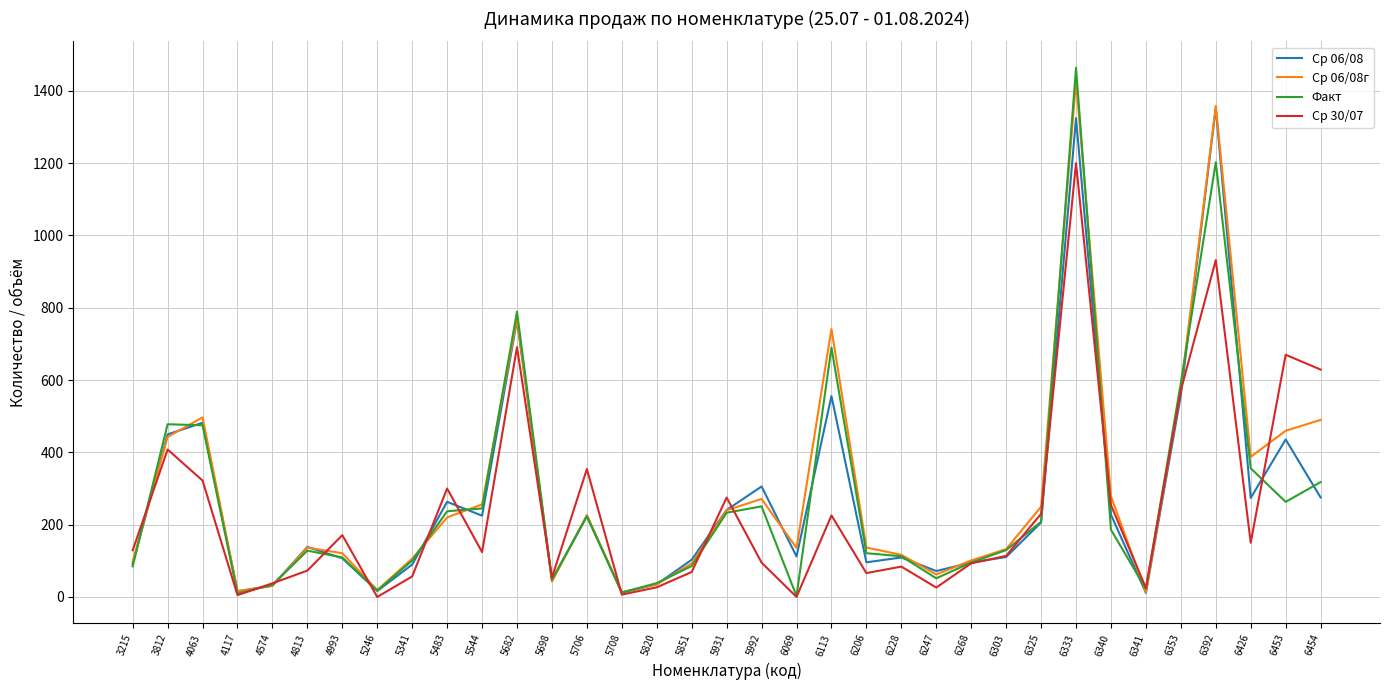

Between 6333 and 6341, which series saw the biggest shift?

Факт